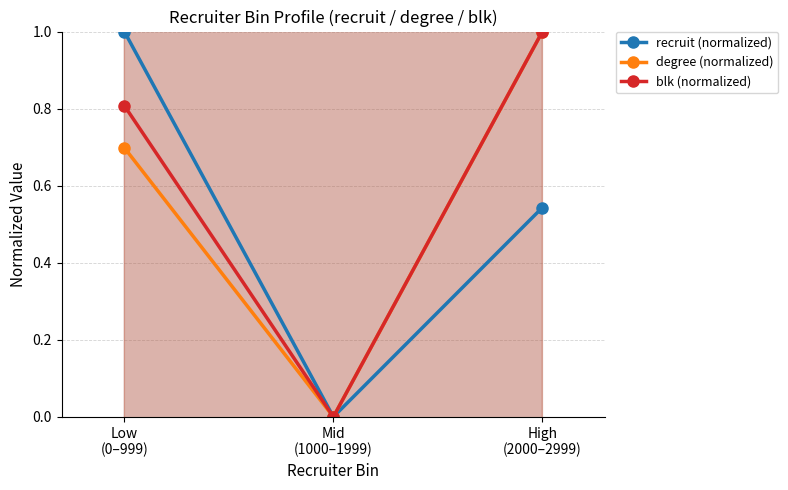

What position from the right is Mid
(1000–1999)?

2